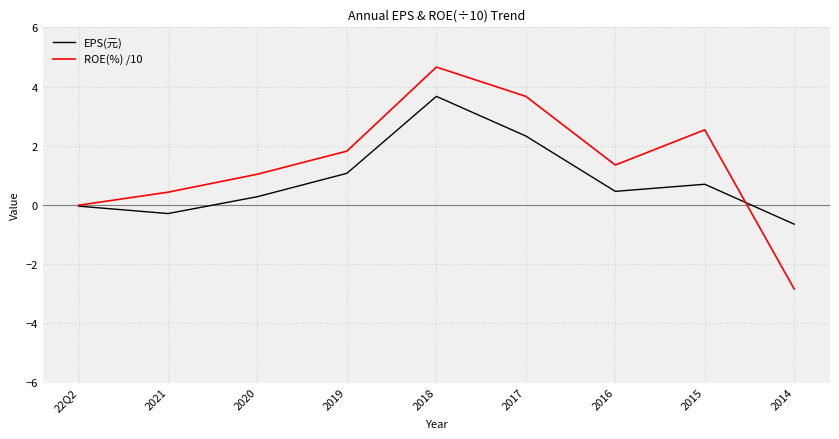

What is the spread (max minus min) of values at 2014?

2.2